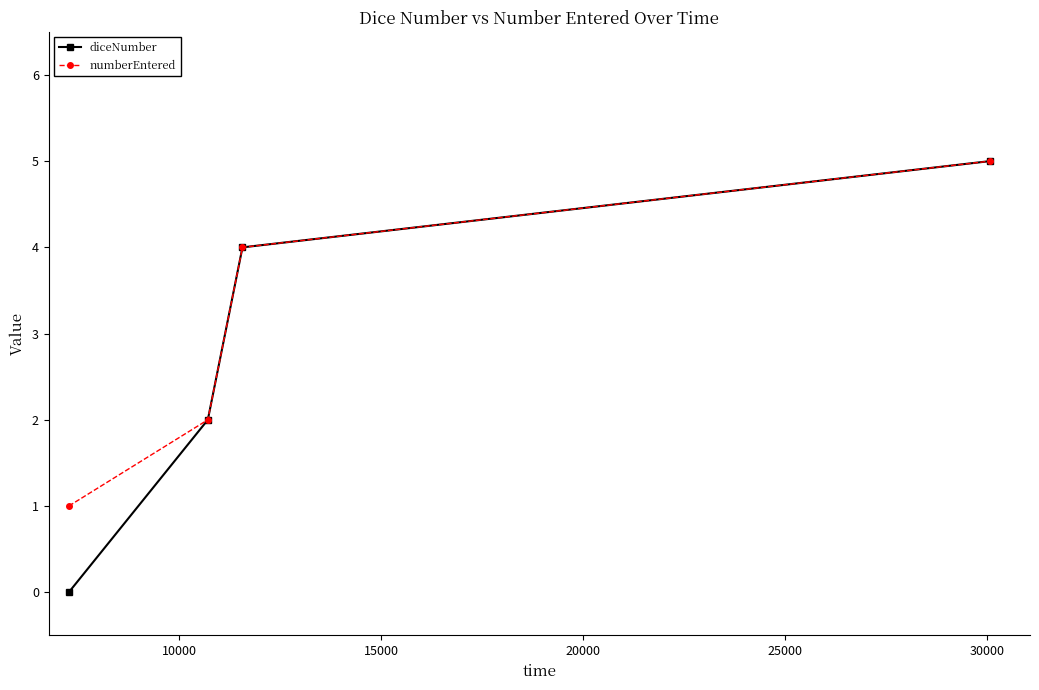

Count the numberEntered values in the range 2 to 5.

3